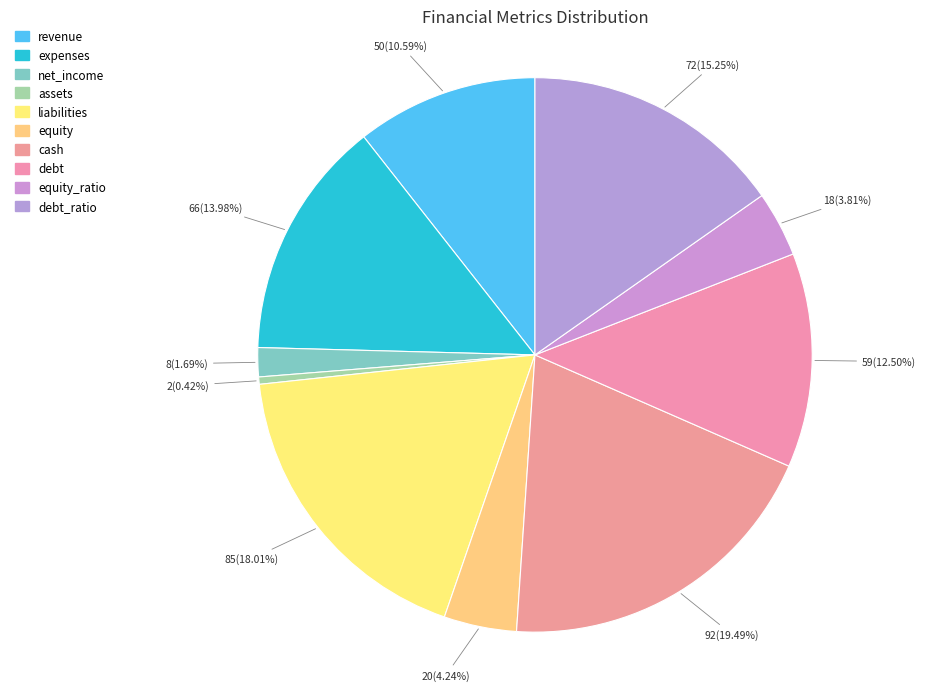

How many segments does this pie chart have?

10